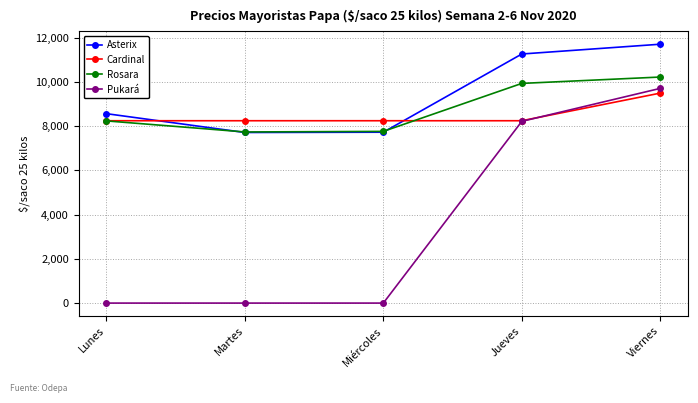

What is the difference between the maximum and minimum values in the Pukará series?

9714